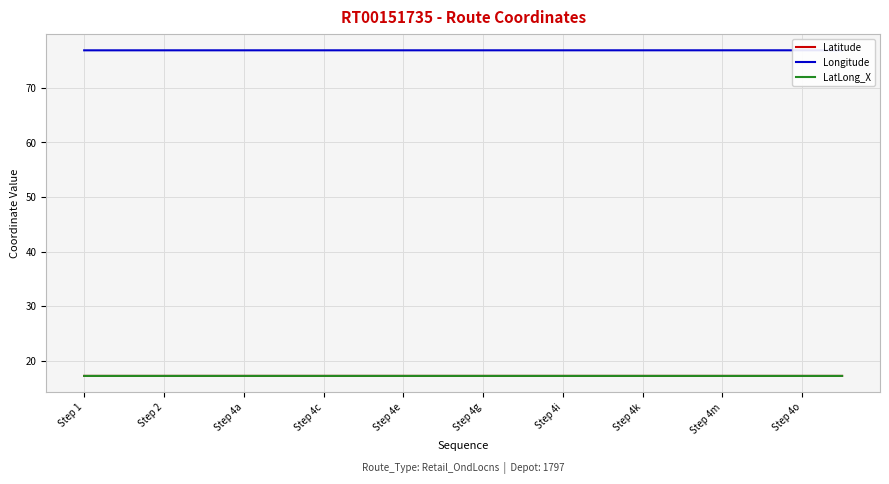

The value of LatLong_X at Step 1 is 17.3. True or false?

True